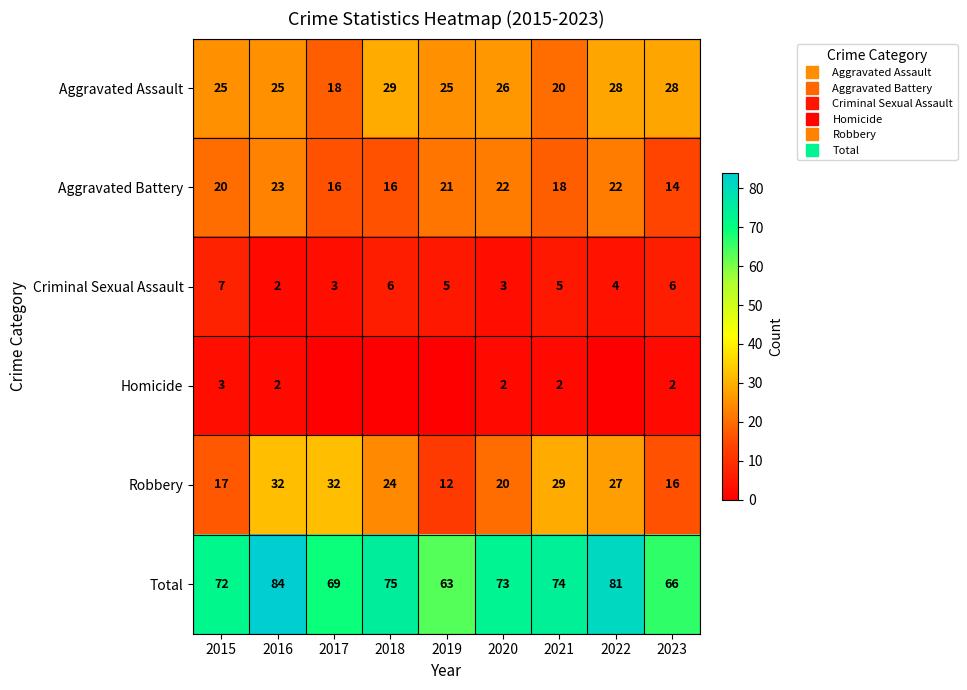

Which has a higher value, 2020 or 2018?

2018